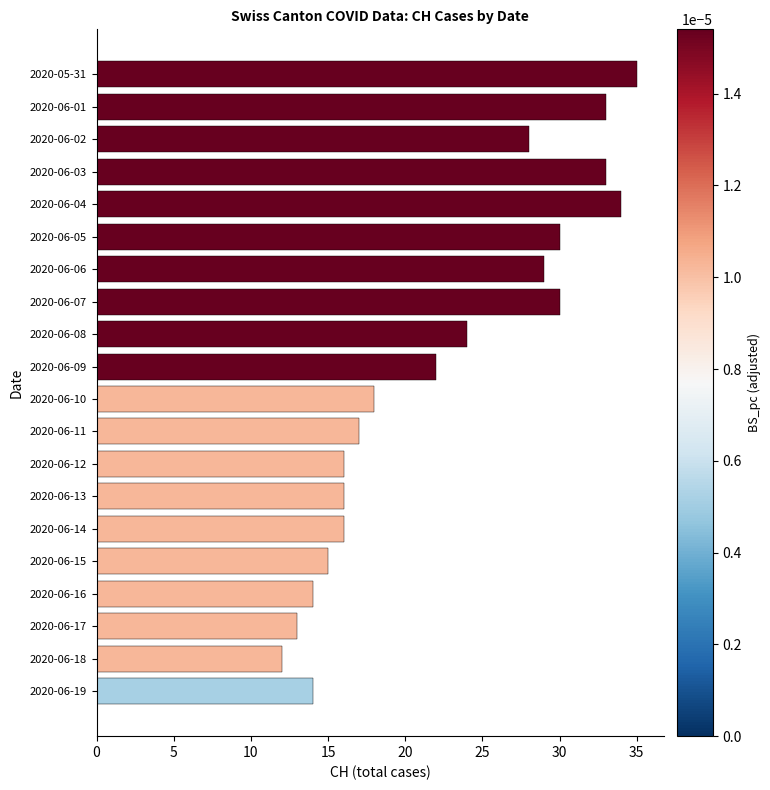

Reading top to bottom, extract all data points from this chart.

35	33	28	33	34	30	29	30	24	22	18	17	16	16	16	15	14	13	12	14